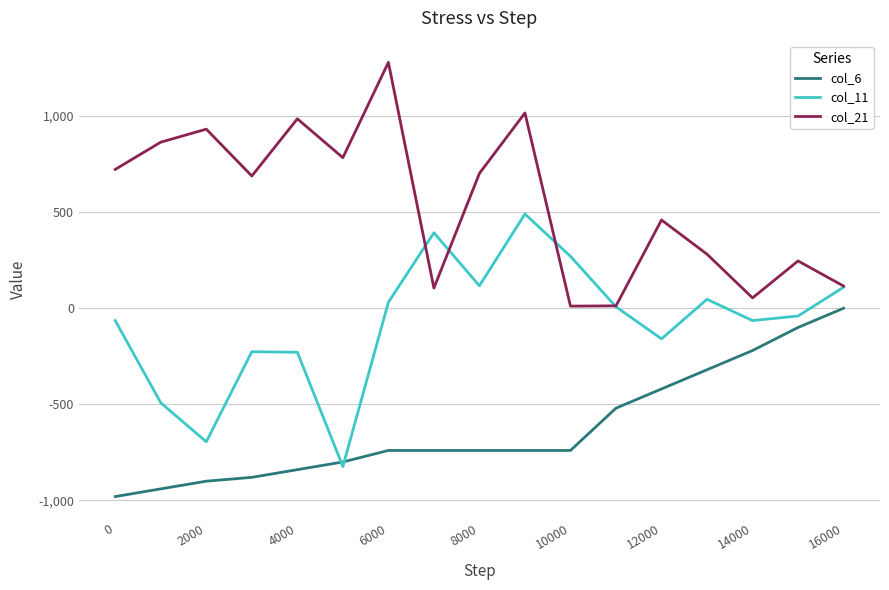

Rank the series by their maximum value, from lowest to highest.

col_6, col_11, col_21